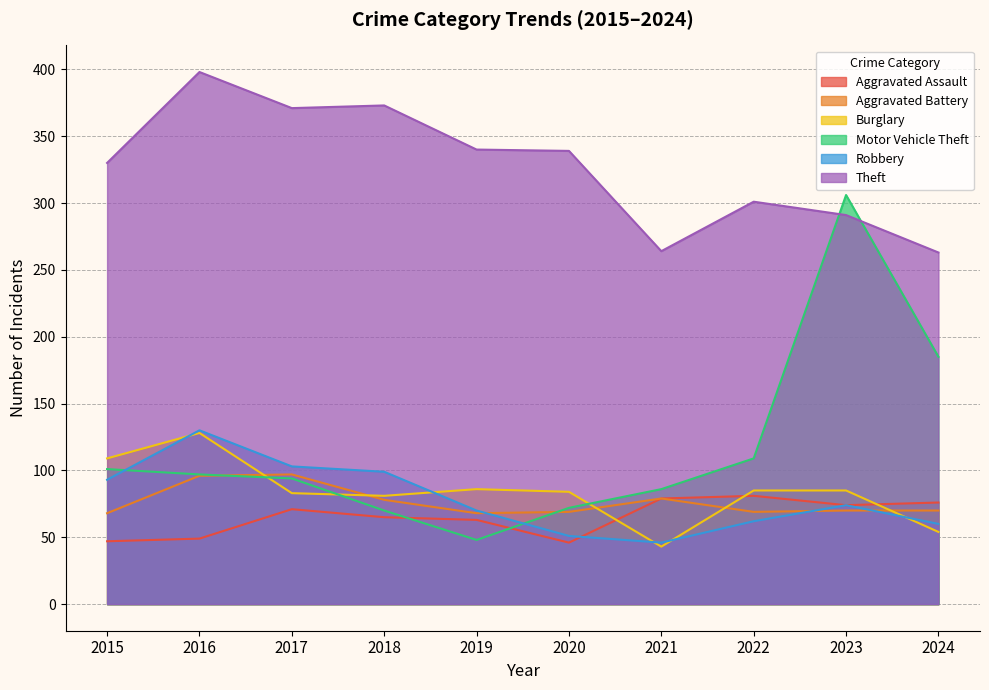

What is the value of the Burglary point at the 4th from the left?

81